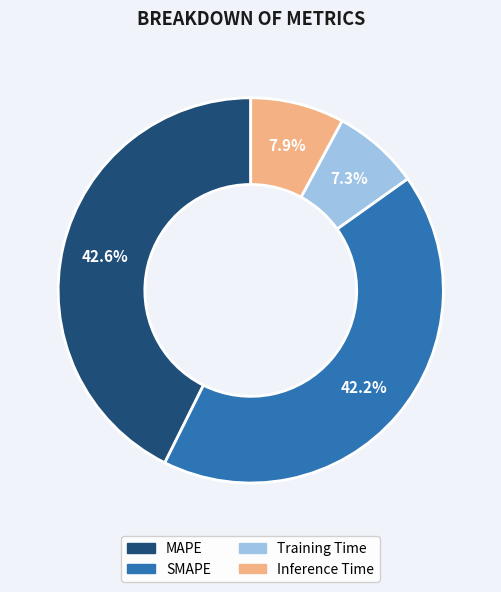

Which category has the smallest portion of the pie?

Training Time